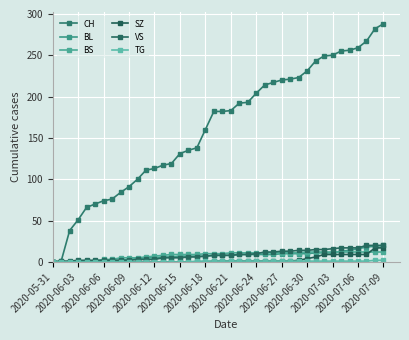

True or false: SZ has more than 1 points higher than both neighbors.

False